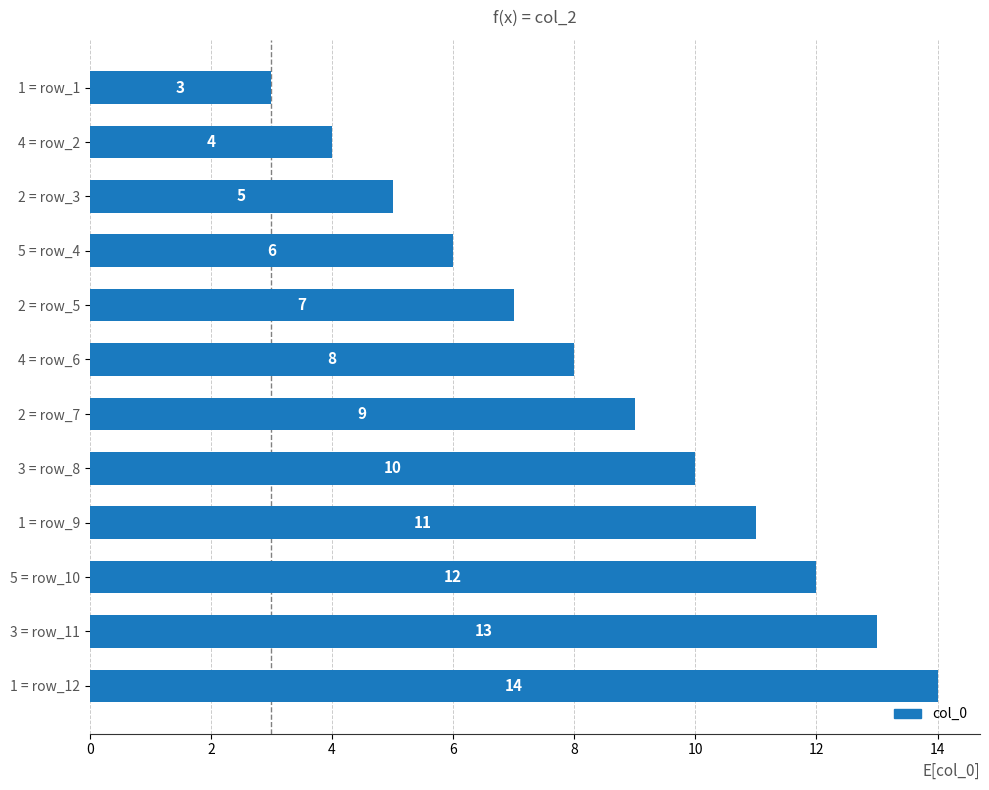

How many data points does each series have?

12